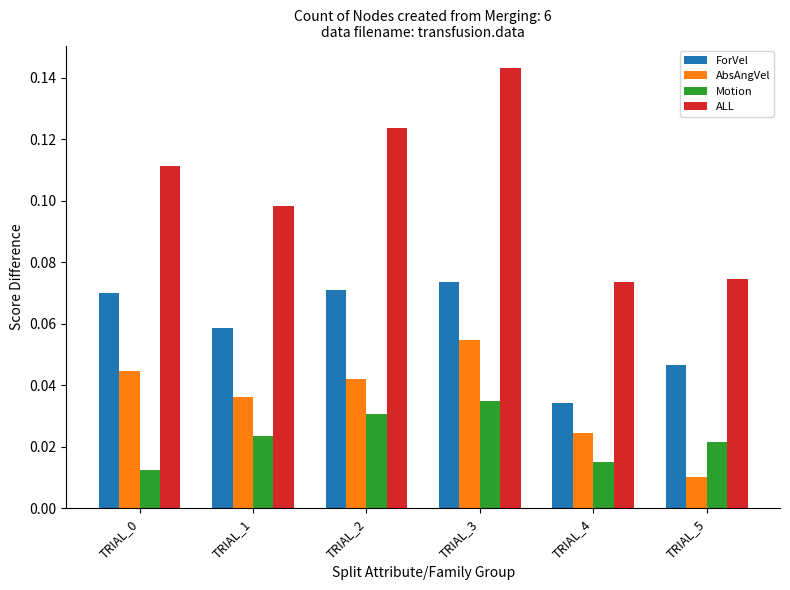

At how many categories does at least one series exceed 0?

6